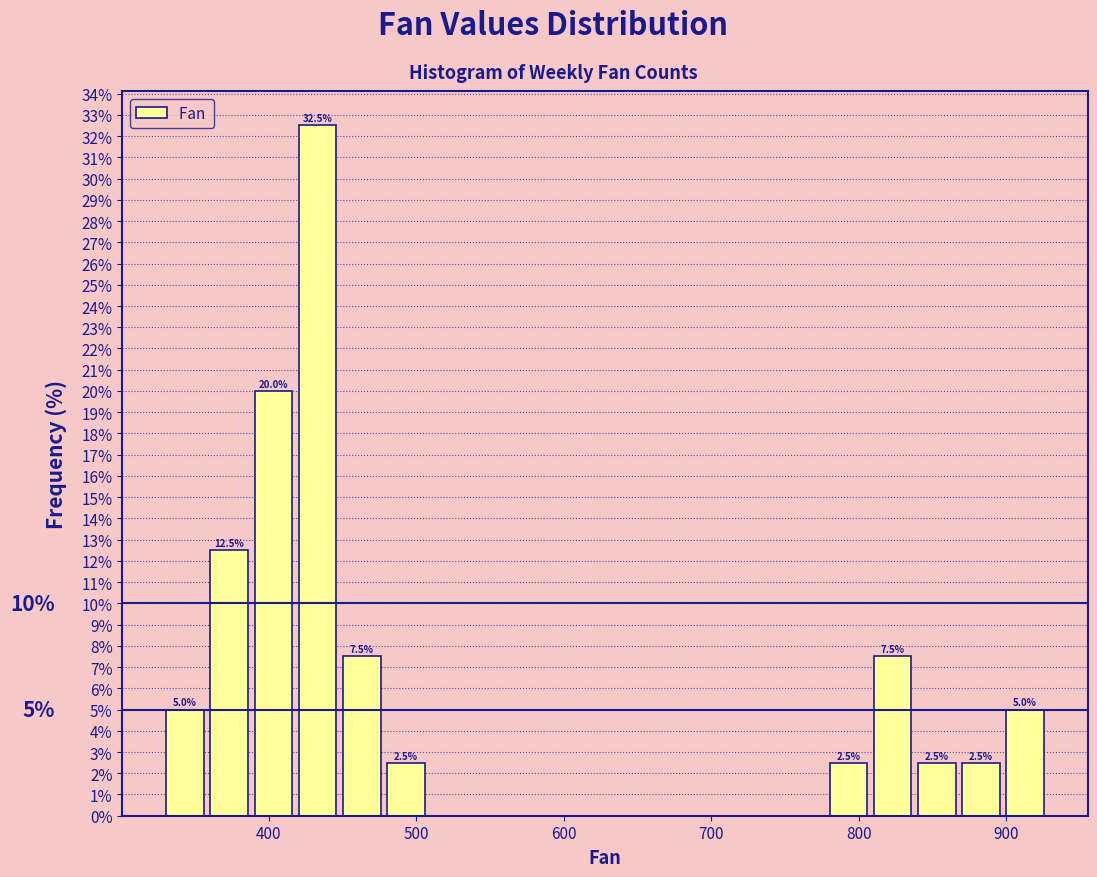

Around what value on the x-axis is the tallest bar? Give the approximate position of its centre, as read against the axis.

430